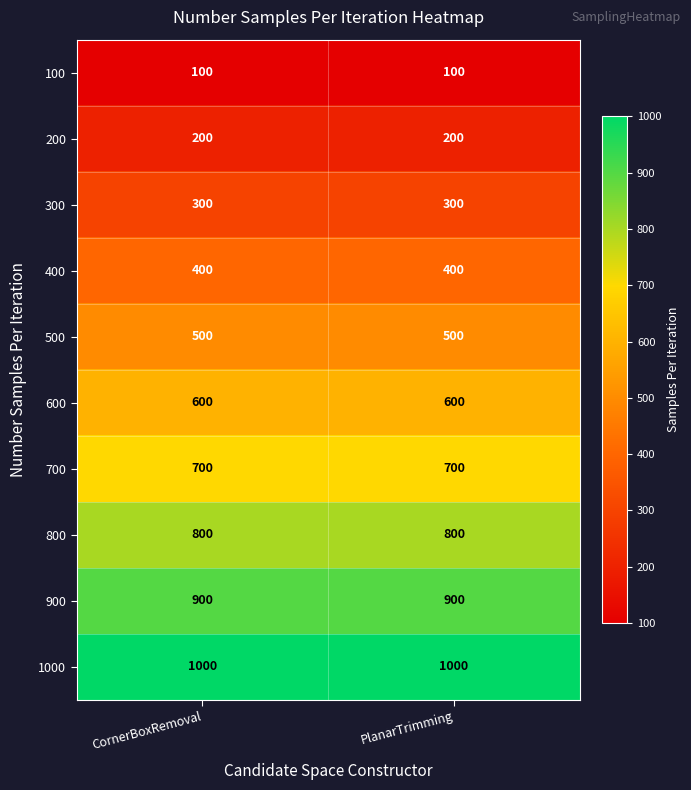

The value of 400 at PlanarTrimming is 400. True or false?

True